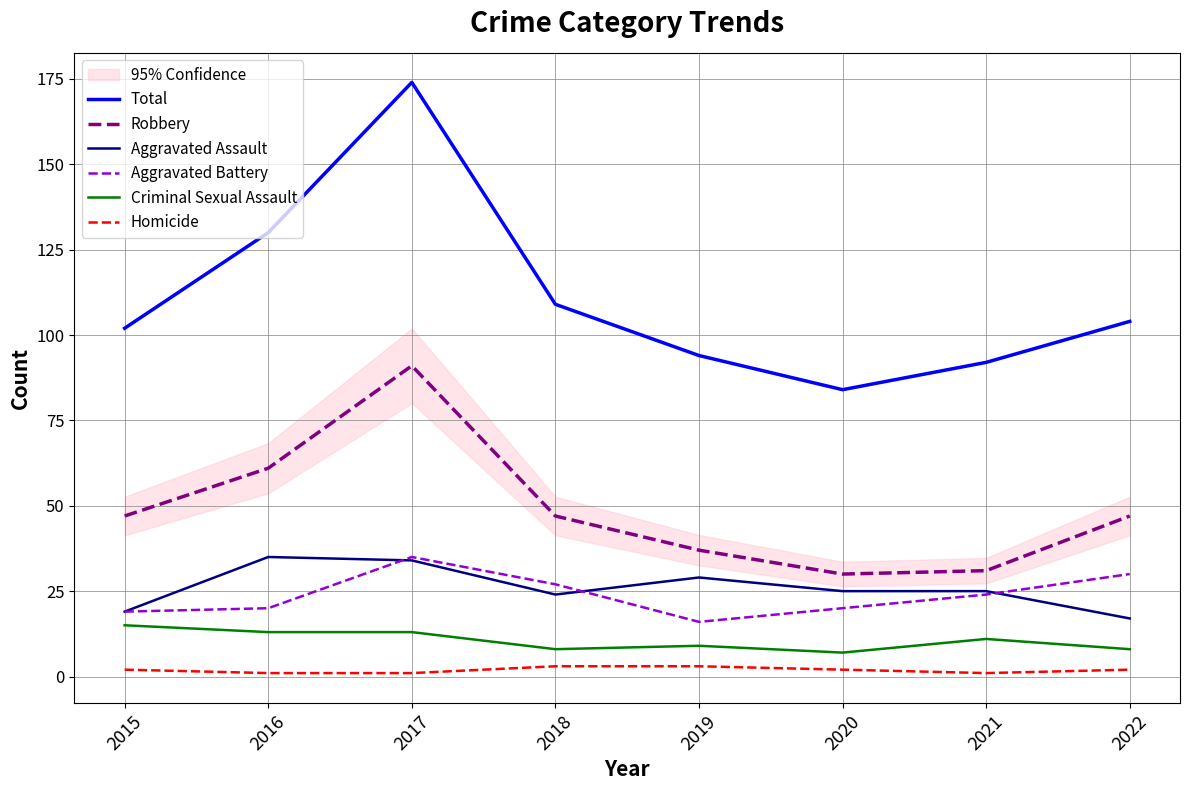

Between 2017 and 2019, which is larger?

2017